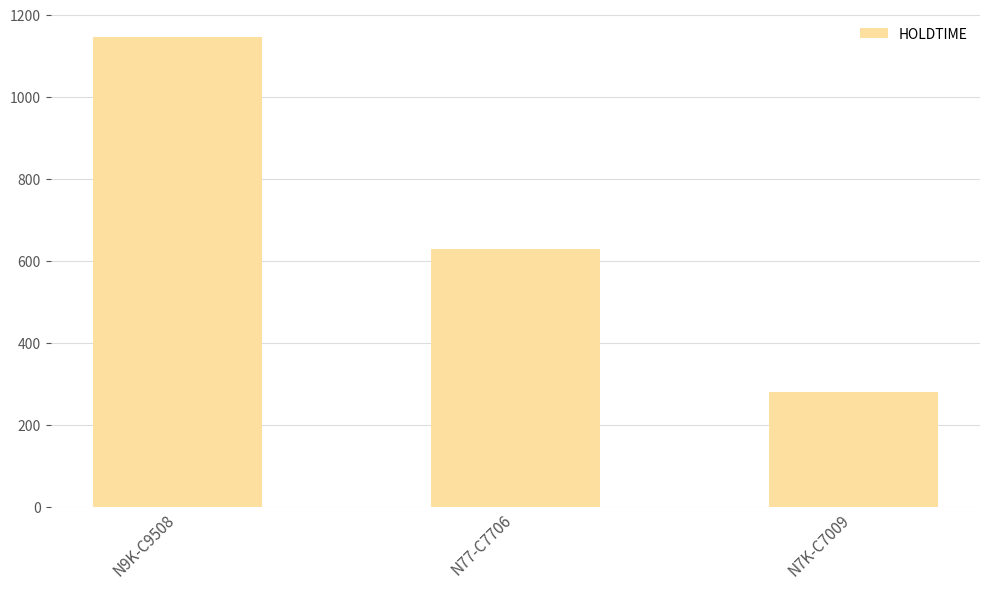

Is it true that the value at N9K-C9508 is 740?

False